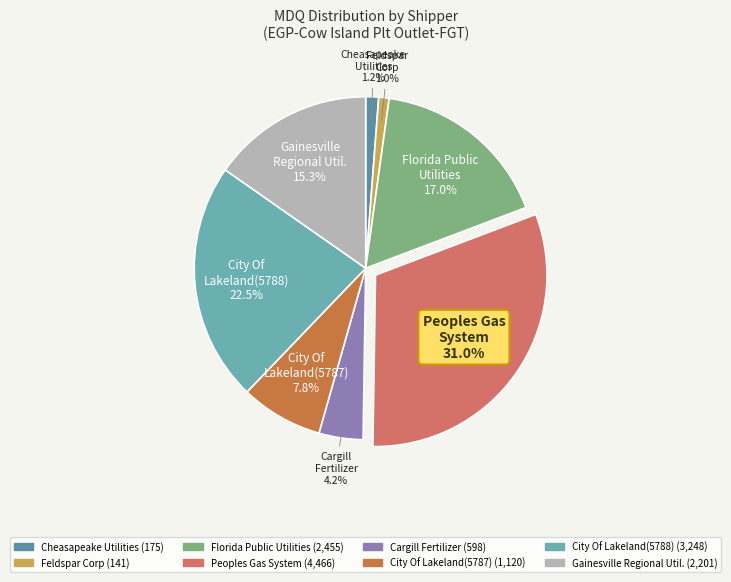

What is the ratio of the value at City Of Lakeland (5787) to the value at Cargill Fertilizer, Inc?

1.9